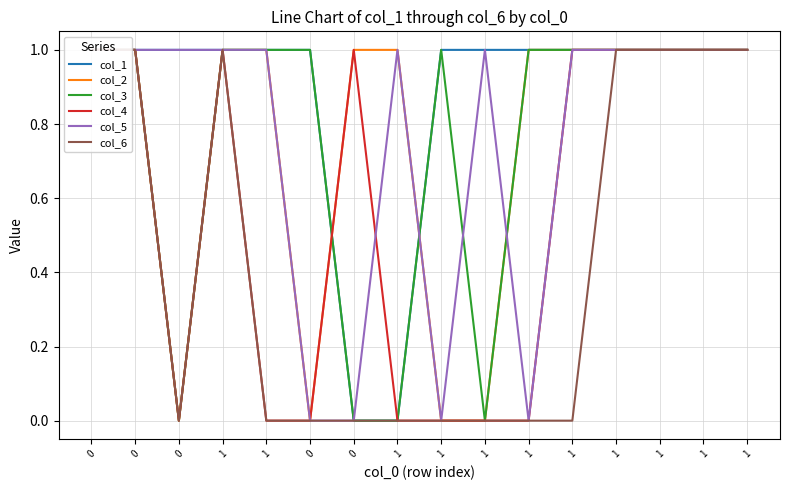

Rank the series by their maximum value, from highest to lowest.

col_1, col_2, col_3, col_4, col_5, col_6